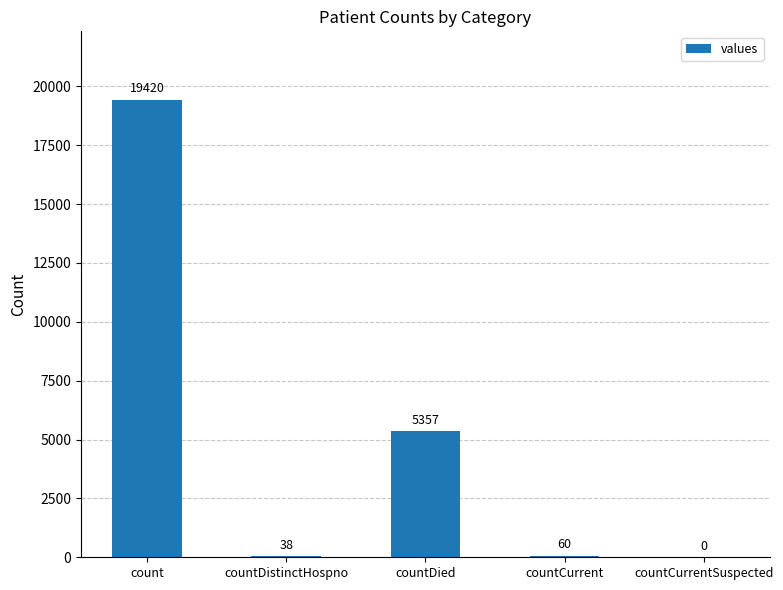

Where does the data first go above 60?

count